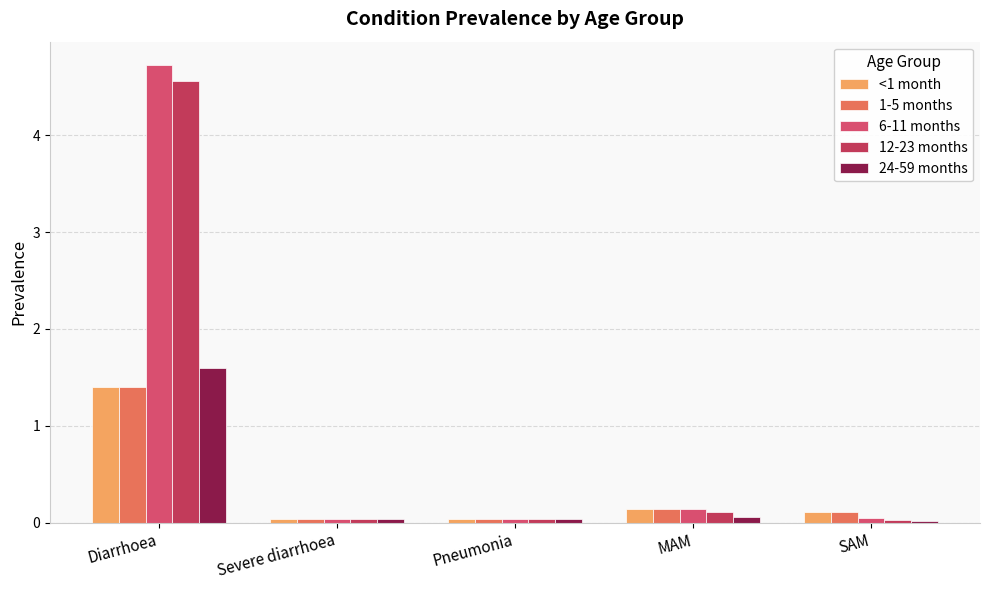

Reading left to right, list all the values displayed in this chart.

<1 month: Diarrhoea=1.4	Severe diarrhoea=0.0	Pneumonia=0.0	MAM=0.1	SAM=0.1
1-5 months: Diarrhoea=1.4	Severe diarrhoea=0.0	Pneumonia=0.0	MAM=0.1	SAM=0.1
6-11 months: Diarrhoea=4.7	Severe diarrhoea=0.0	Pneumonia=0.0	MAM=0.1	SAM=0.0
12-23 months: Diarrhoea=4.6	Severe diarrhoea=0.0	Pneumonia=0.0	MAM=0.1	SAM=0.0
24-59 months: Diarrhoea=1.6	Severe diarrhoea=0.0	Pneumonia=0.0	MAM=0.1	SAM=0.0